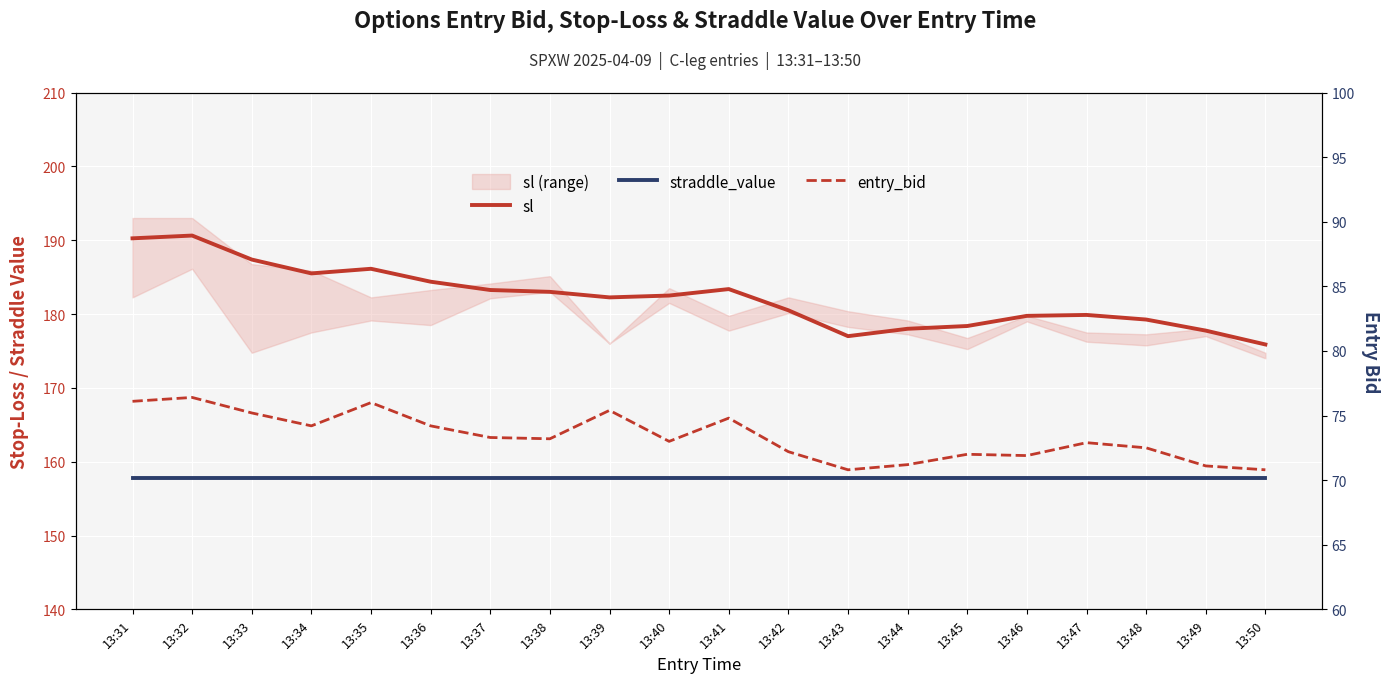

Is the value of entry_bid at 13:35 greater than the value of straddle_value at 13:41?

No